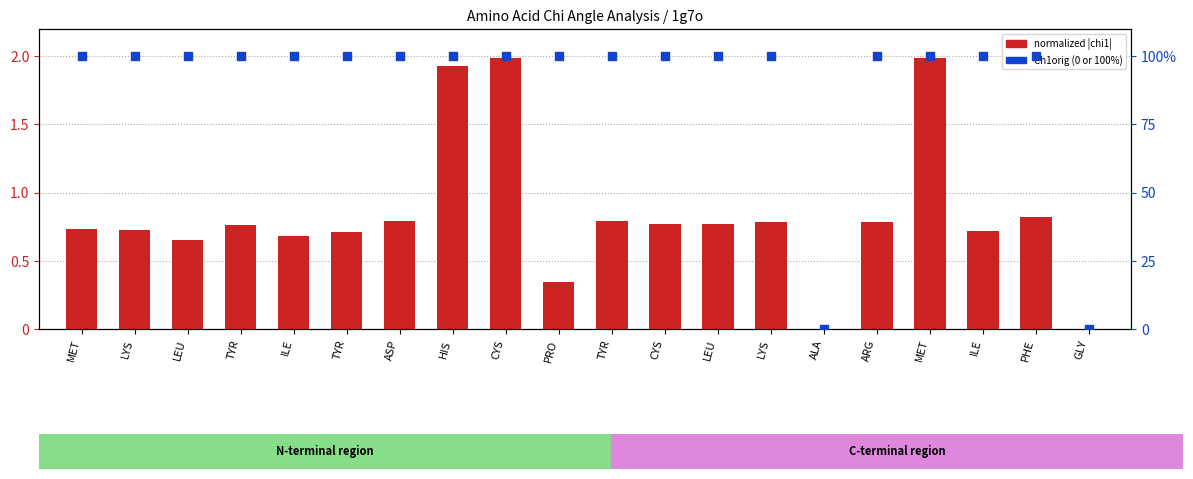

What is the total value across all series at TYR?

100.8